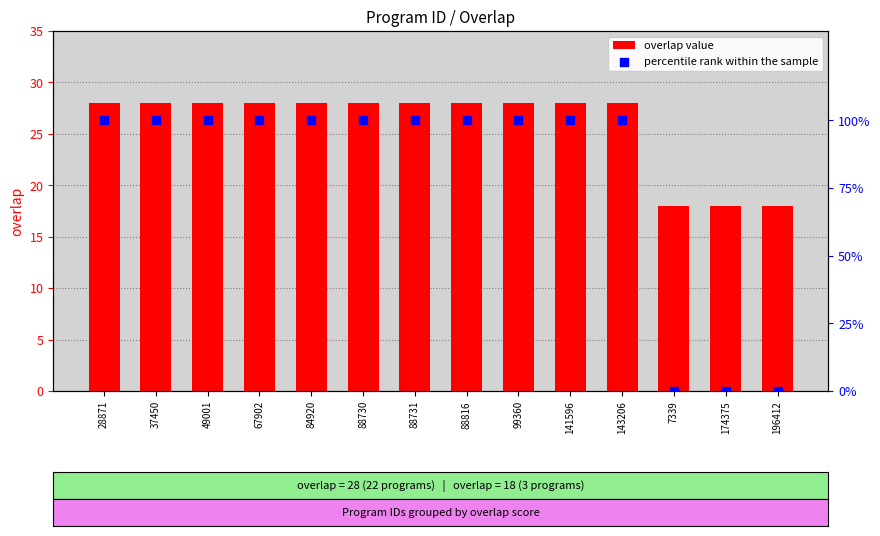

Which series has the largest Y range (max minus min)?

percentile rank within the sample